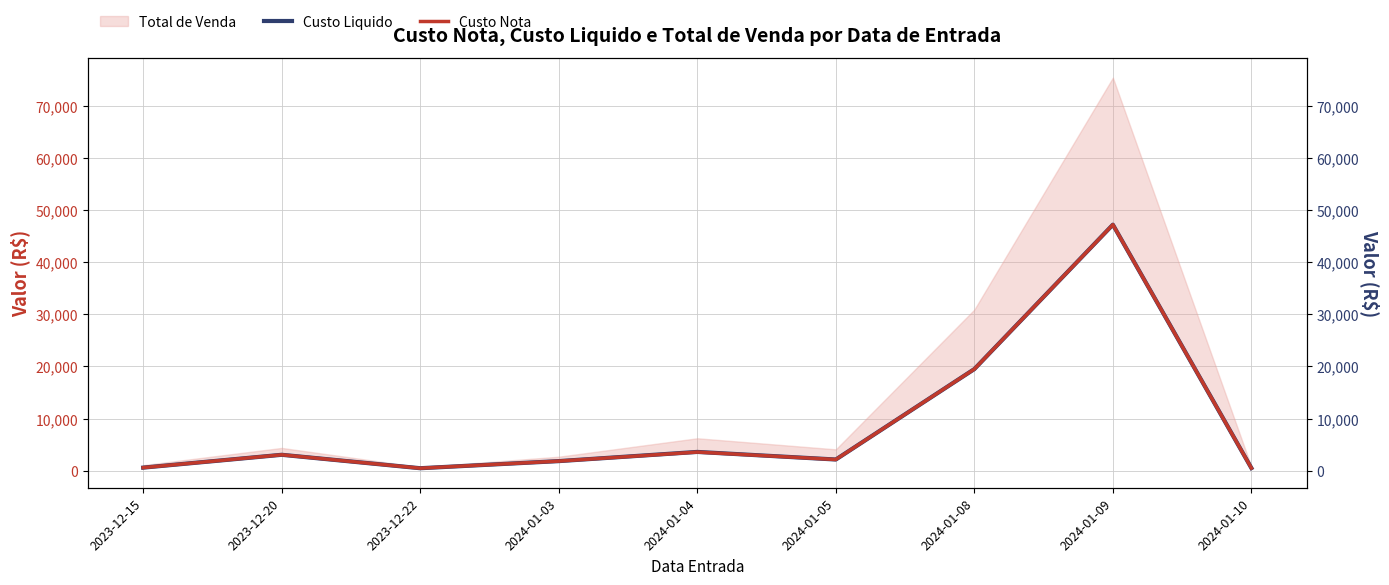

What is the sum of the Custo Liquido values at 2023-12-15 and 2023-12-22?

1033.6